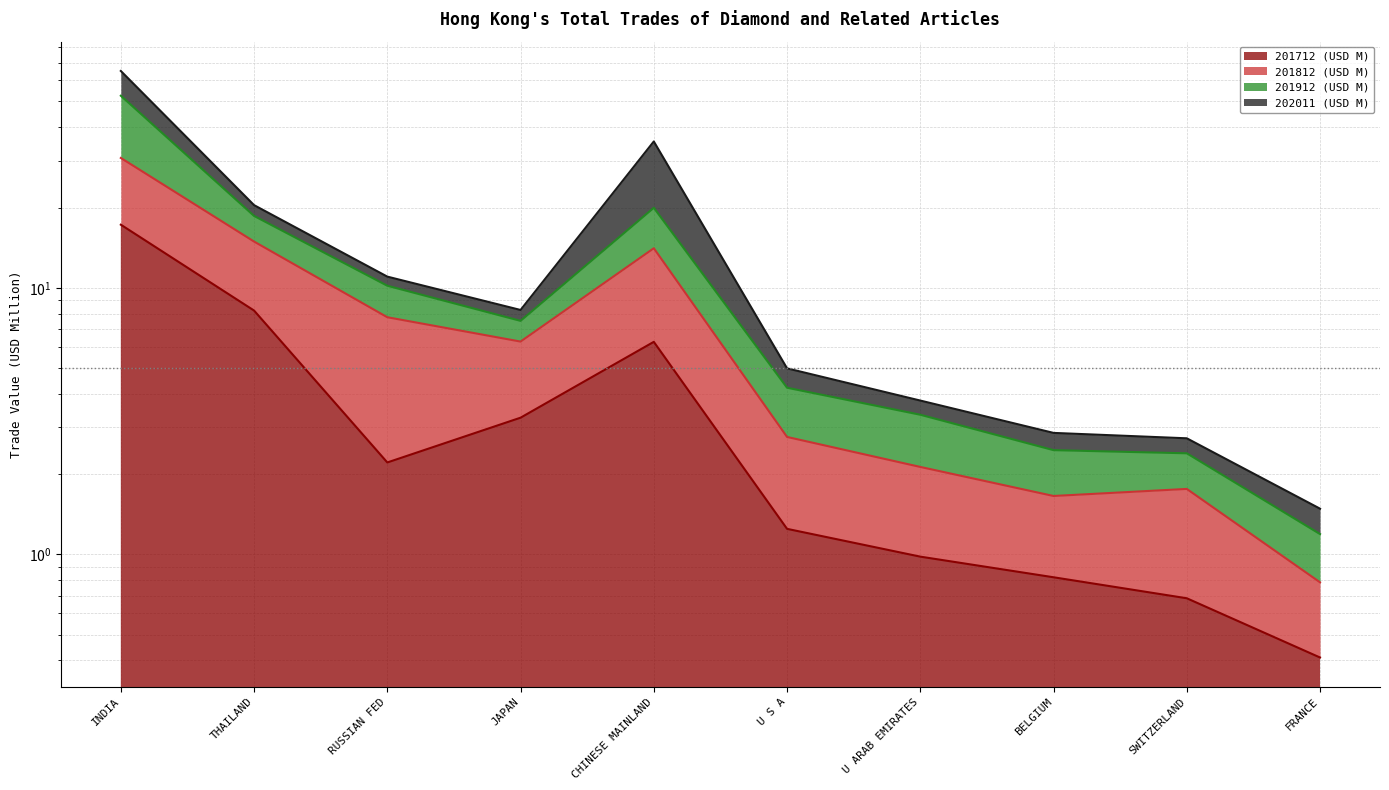

At which label does 201812 (USD M) first exceed 6?

INDIA